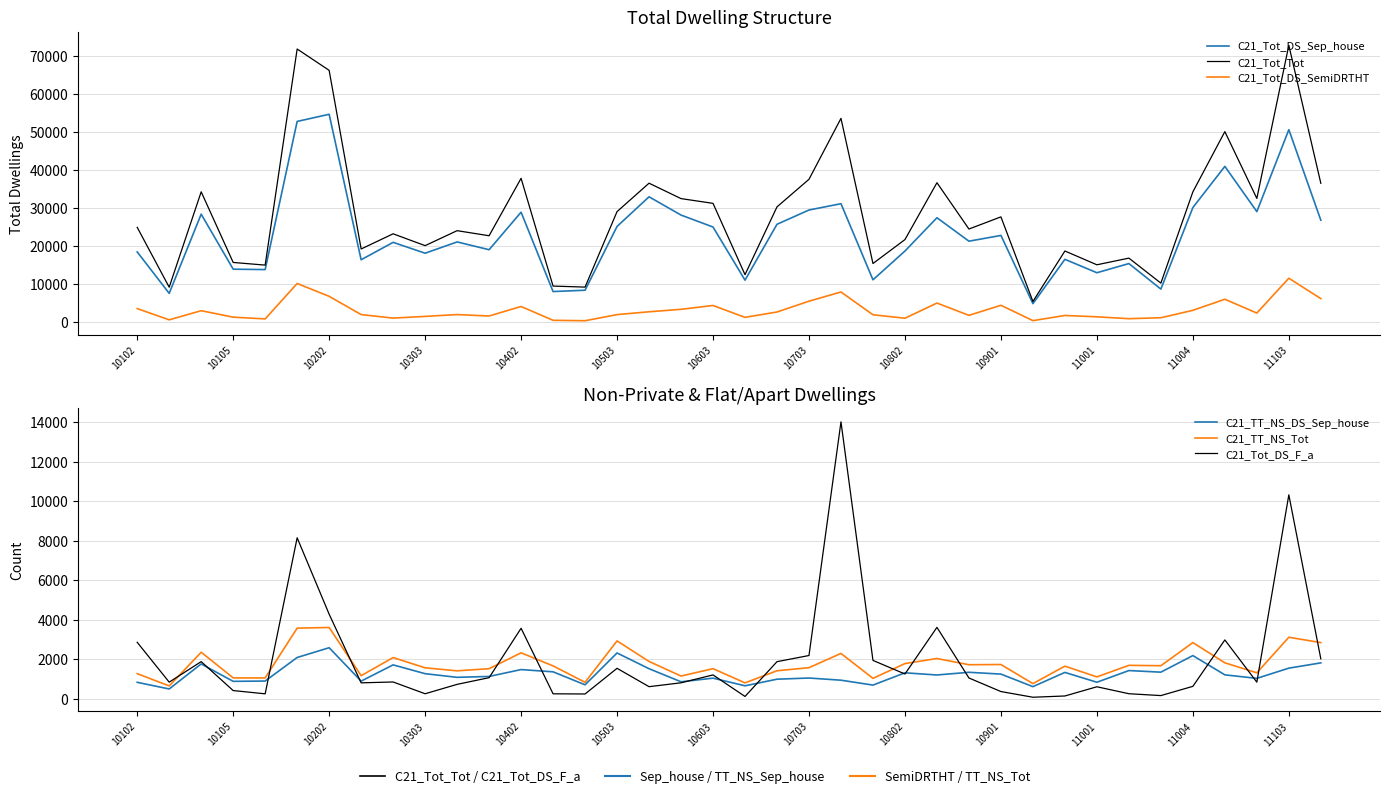

What are all the series names shown in the legend?

C21_Tot_DS_Sep_house, C21_Tot_Tot, C21_Tot_DS_SemiDRTHT, C21_TT_NS_DS_Sep_house, C21_TT_NS_Tot, C21_Tot_DS_F_a